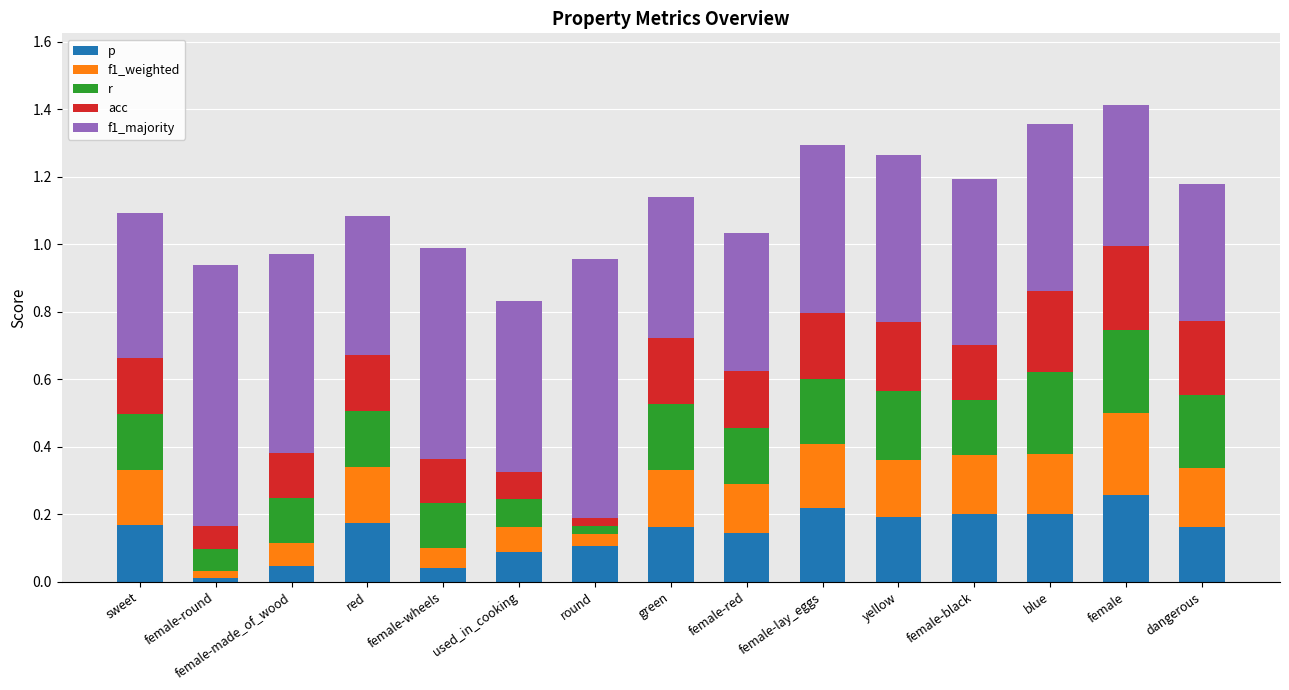

What are all the series names shown in the legend?

p, f1_weighted, r, acc, f1_majority